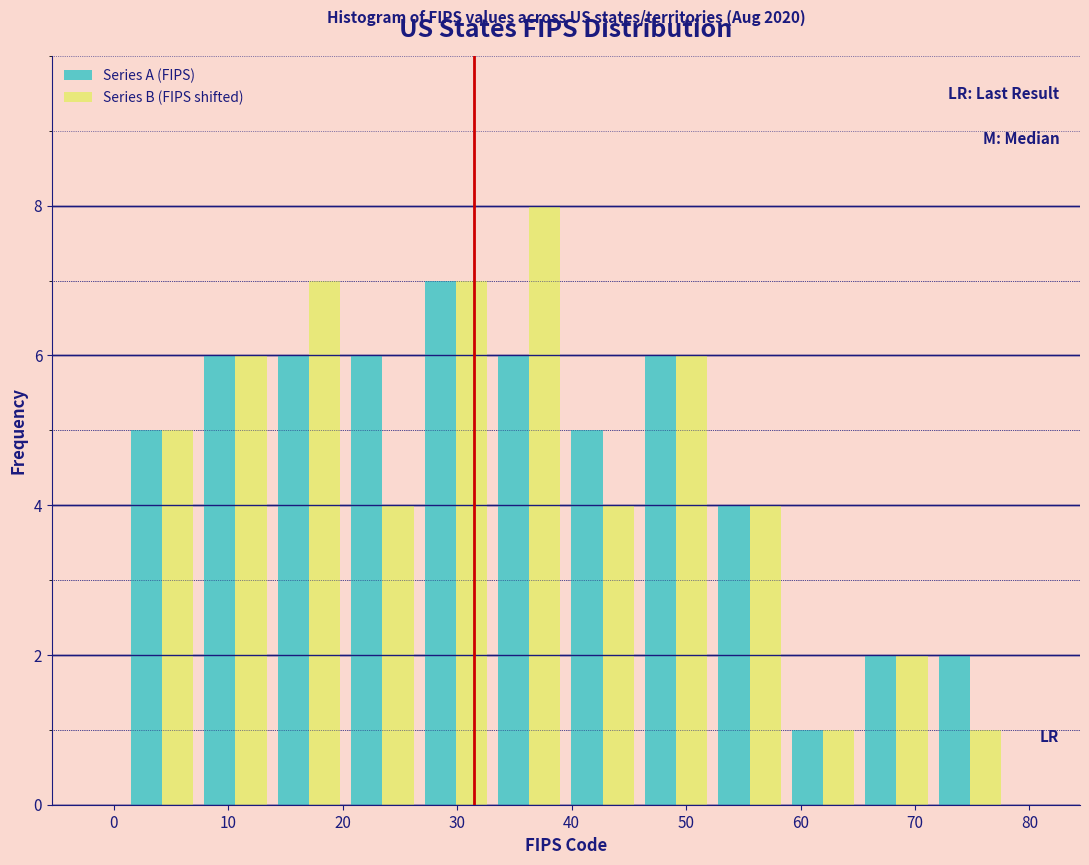

In the Series B (FIPS shifted) series, which range on the x-axis has the tallest bar?

33 to 40